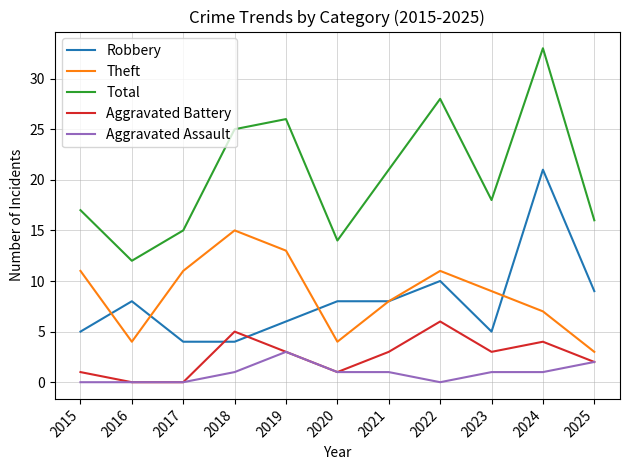

Read the Aggravated Battery value at 2021.

3